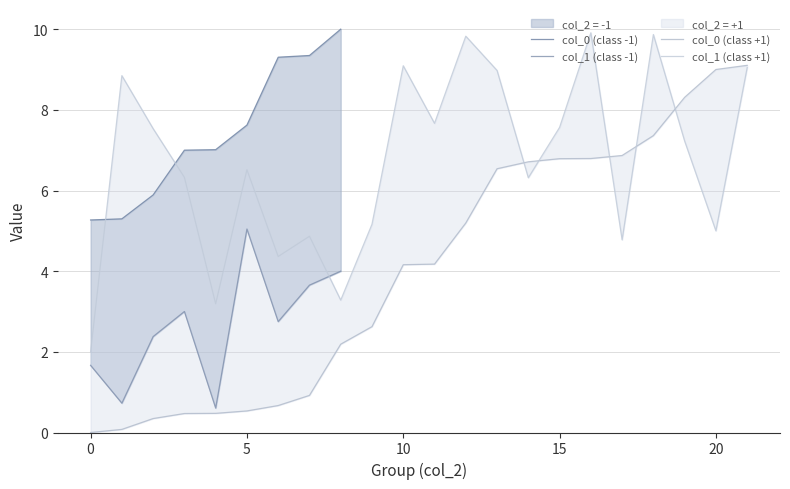

What is the sum of all col_0 values?

156.0